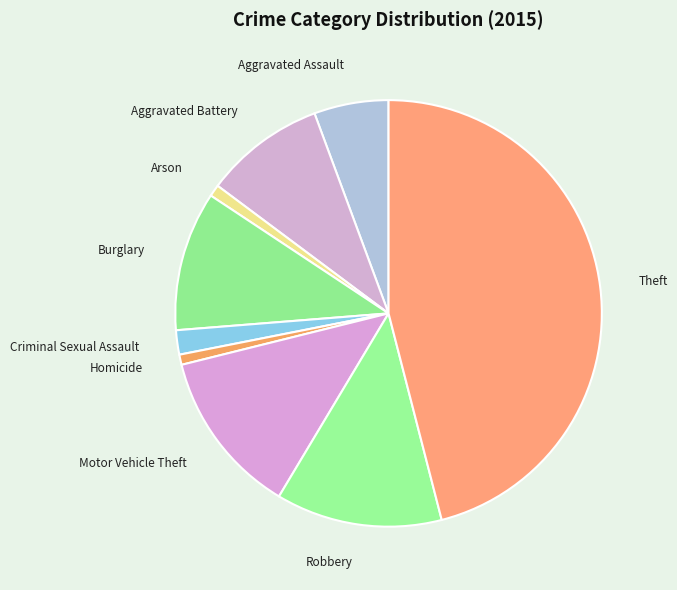

True or false: Motor Vehicle Theft accounts for 13% of the total.

True